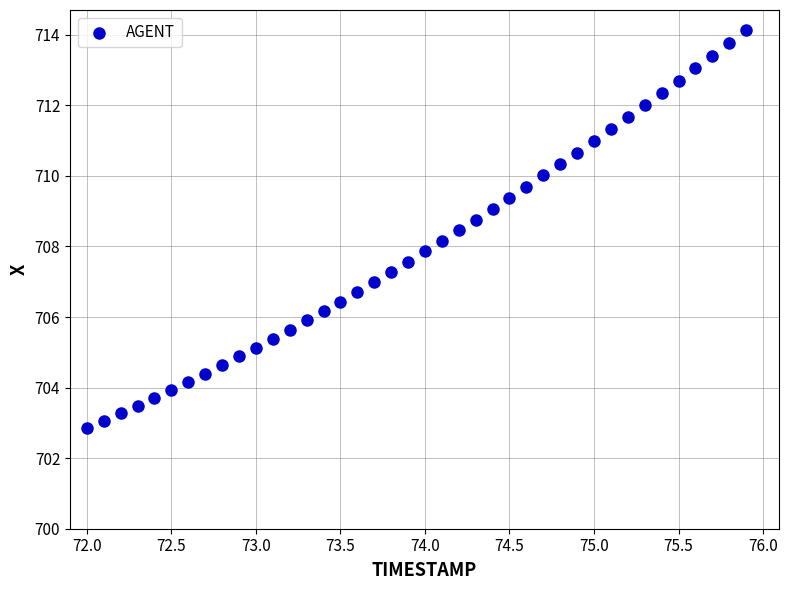

What is the range of Y values (max minus min)?

11.3